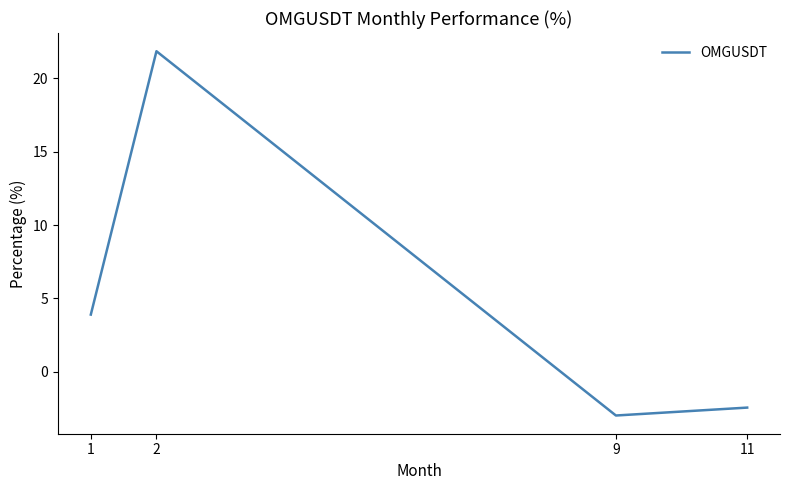

What is the sum of the values at 2 and 9?

18.9